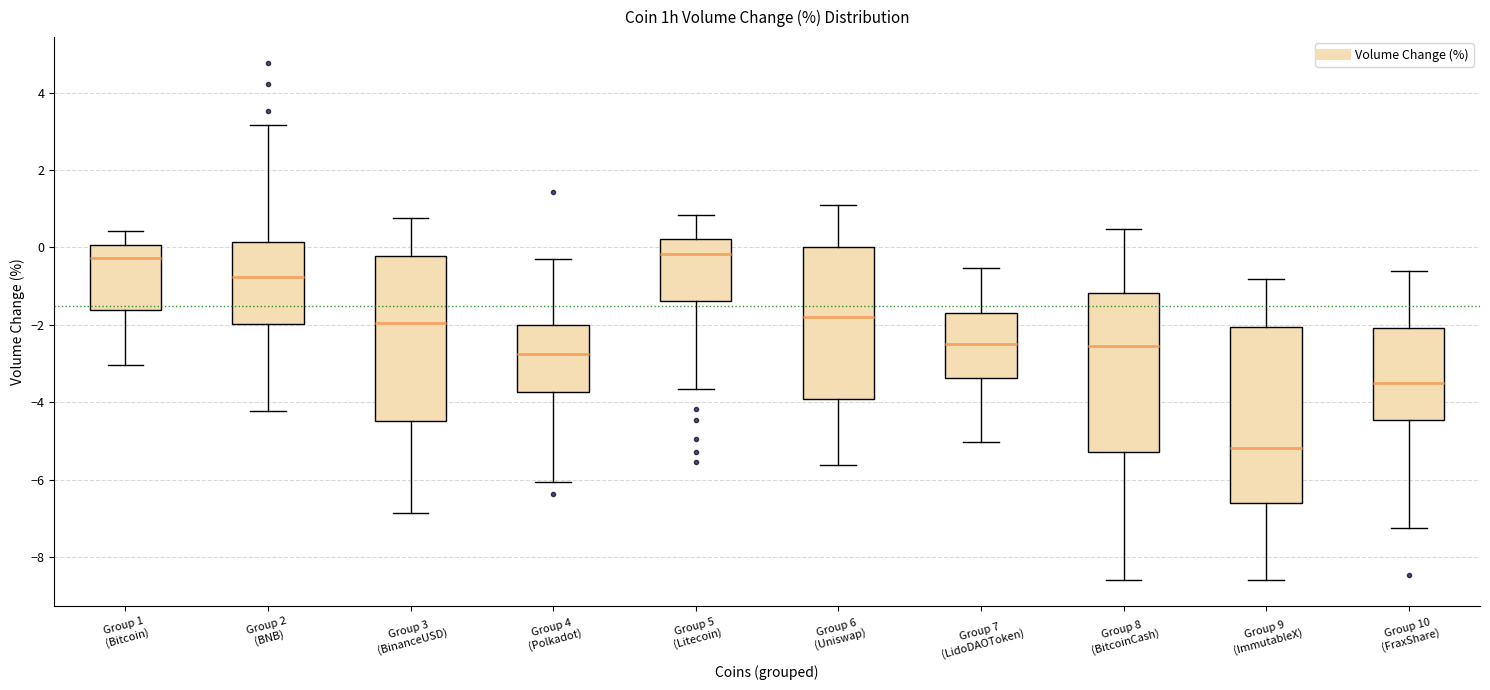

Reading left to right, read every box against the y-axis: the position of its median line, the range the box covers, and the ends of its whiskers. The values are not printed on the chart, so give them approximately, as read against the axis.

Group 1 (Bitcoin): median -0.2, box -1.6 to 0.0, whiskers -3.0 to 0.4
Group 2 (BNB): median -0.8, box -2.0 to 0.2, whiskers -4.2 to 3.2
Group 3 (BinanceUSD): median -2.0, box -4.4 to -0.2, whiskers -6.8 to 0.8
Group 4 (Polkadot): median -2.8, box -3.8 to -2.0, whiskers -6.0 to -0.4
Group 5 (Litecoin): median -0.2, box -1.4 to 0.2, whiskers -3.6 to 0.8
Group 6 (Uniswap): median -1.8, box -4.0 to 0.0, whiskers -5.6 to 1.2
Group 7 (LidoDAOToken): median -2.4, box -3.4 to -1.8, whiskers -5.0 to -0.6
Group 8 (BitcoinCash): median -2.6, box -5.2 to -1.2, whiskers -8.6 to 0.4
Group 9 (ImmutableX): median -5.2, box -6.6 to -2.0, whiskers -8.6 to -0.8
Group 10 (FraxShare): median -3.6, box -4.4 to -2.0, whiskers -7.2 to -0.6